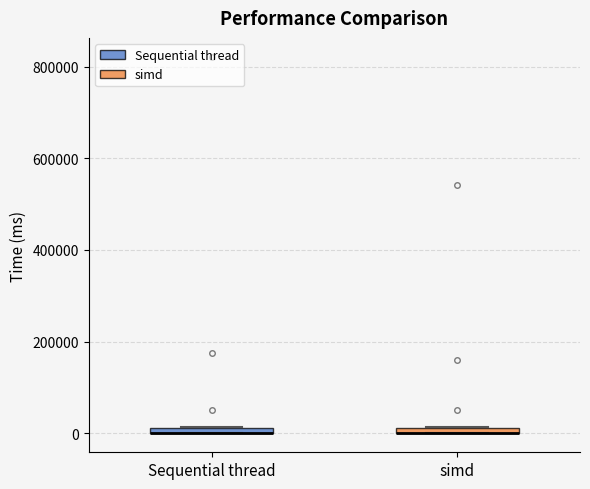

Where is the upper edge of the box for Sequential thread on the y-axis? The values are not printed on the chart, so give them approximately, as read against the axis.

20000